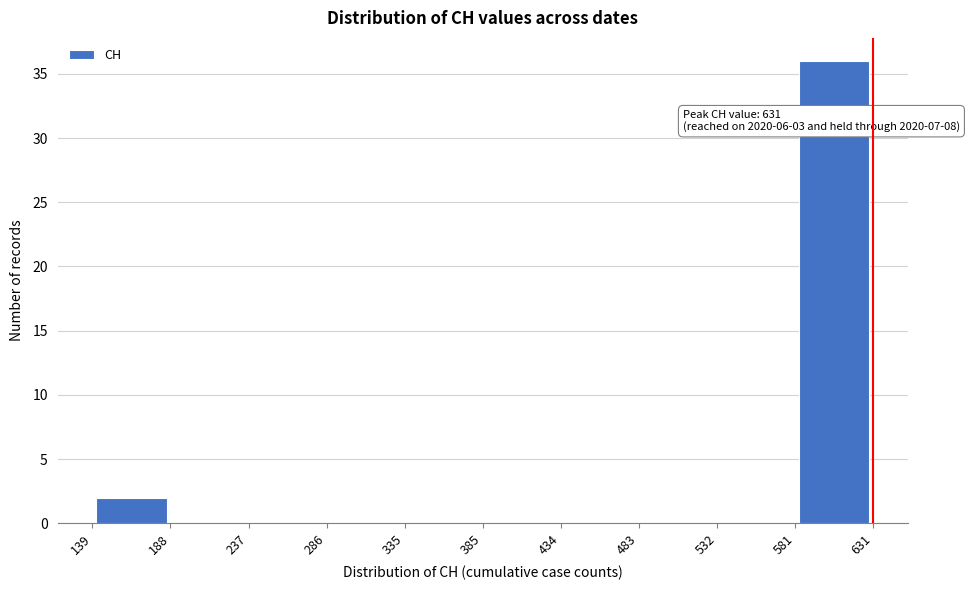

Over which range of the x-axis is the bar tallest?

581 to 631